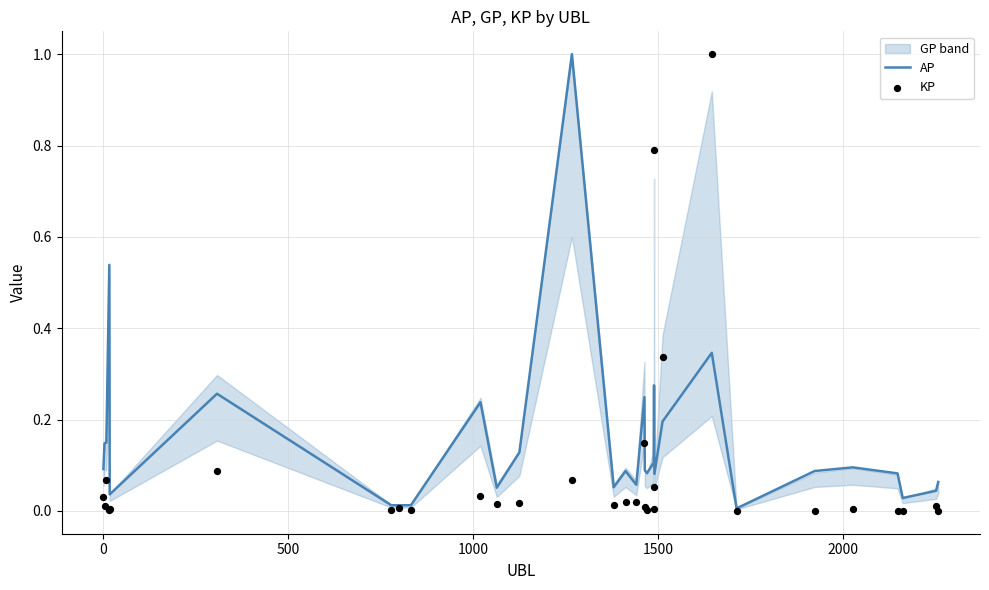

Which series contains the lowest Y value?

KP